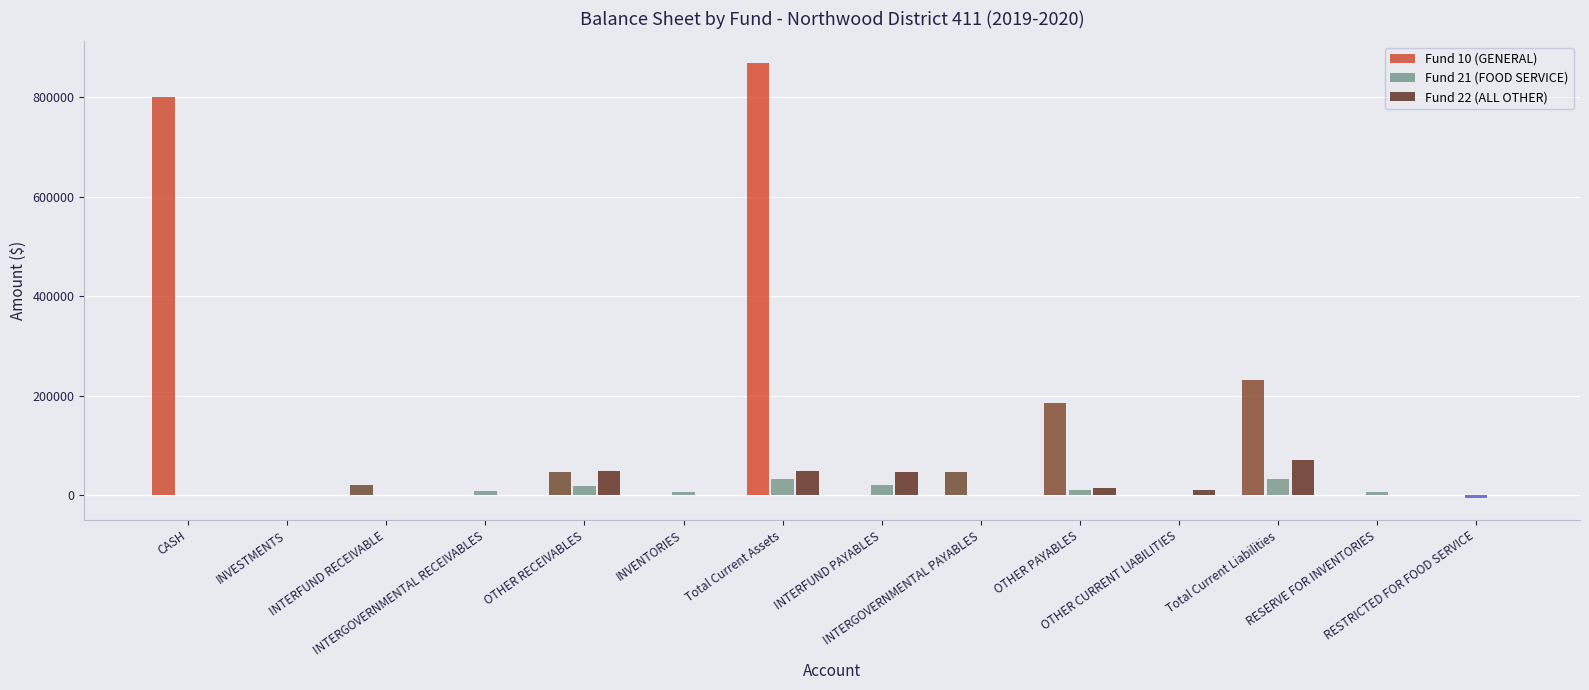

Is the value of Fund 10 (GENERAL) at Total Current Assets greater than the value of Fund 21 (FOOD SERVICE) at Total Current Assets?

Yes